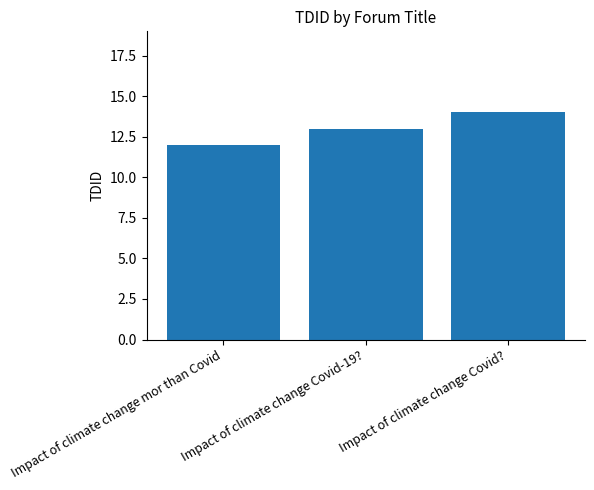

What is the label of the 3rd bar from the right?

Impact of climate change mor than Covid